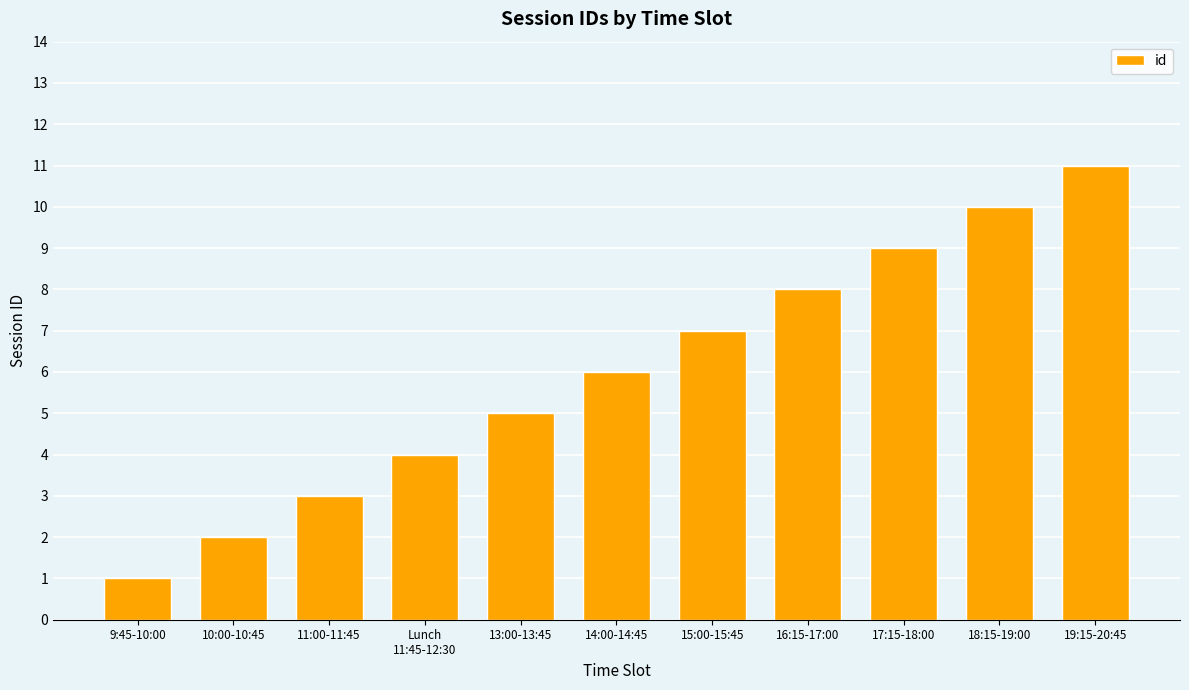

Reading right to left, what are all the values shown in this chart?

19:15-20:45=11	18:15-19:00=10	17:15-18:00=9	16:15-17:00=8	15:00-15:45=7	14:00-14:45=6	13:00-13:45=5	Lunch
11:45-12:30=4	11:00-11:45=3	10:00-10:45=2	9:45-10:00=1